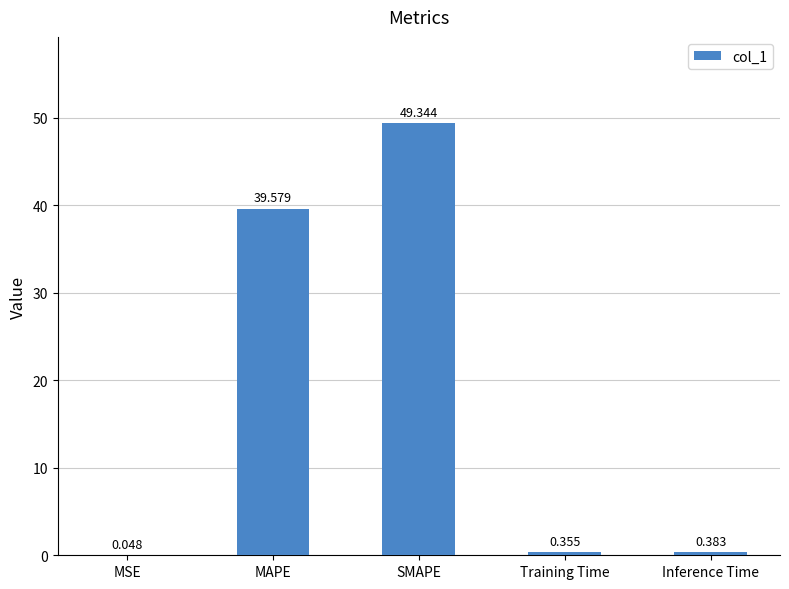

At which label is the value closest to 24?

MAPE